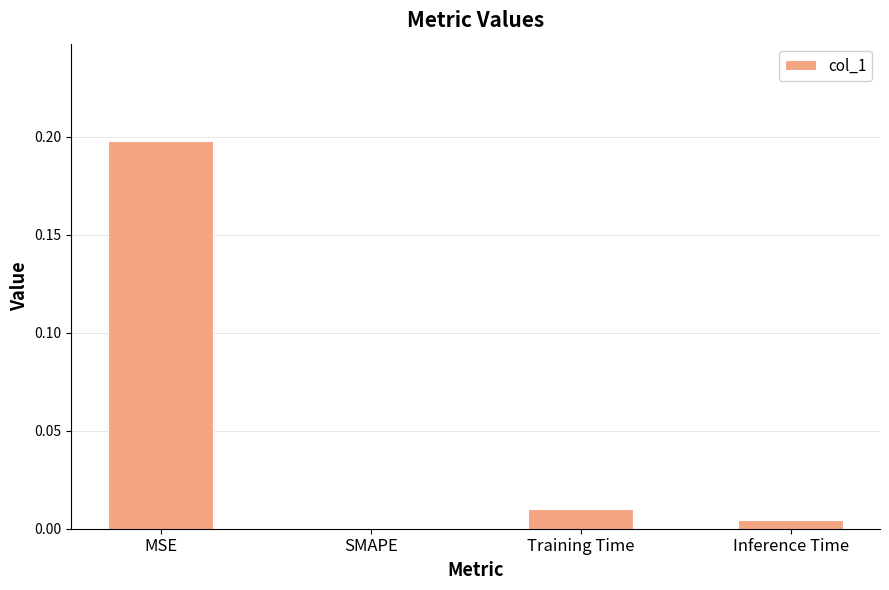

Where is the data nearest to the value 0?

SMAPE